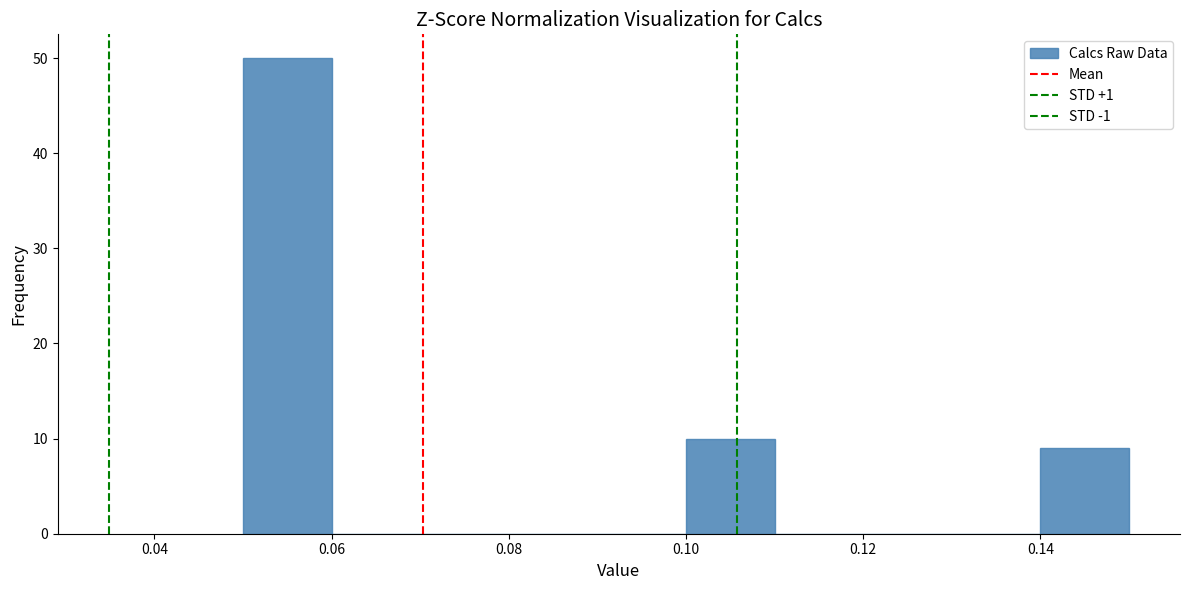

Reading left to right, transcribe this chart: for each bar, give the range it covers on the x-axis and its height. The values are not printed on the chart, so give them approximately, as read against the axis.

0.05 to 0.06: 50
0.06 to 0.07: 0
0.07 to 0.08: 0
0.08 to 0.09: 0
0.09 to 0.10: 0
0.10 to 0.11: 10
0.11 to 0.12: 0
0.12 to 0.13: 0
0.13 to 0.14: 0
0.14 to 0.15: 9